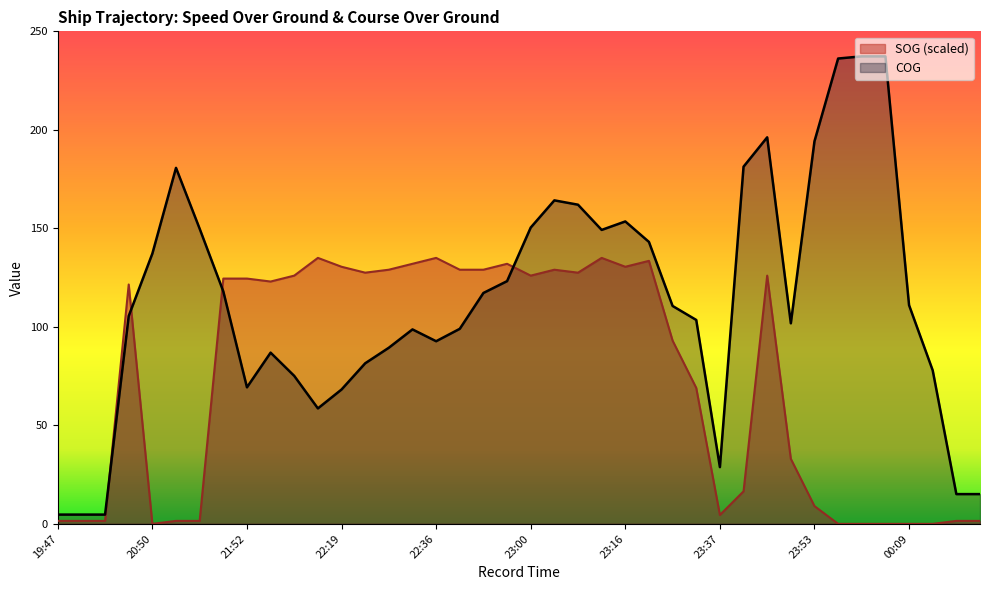

Reading left to right, what are all the values shown in this chart?

SOG: 1.5	1.5	1.5	121.5	0.0	1.5	1.5	124.5	124.5	123.0	126.0	135.0	130.5	127.5	129.0	132.0	135.0	129.0	129.0	132.0	126.0	129.0	127.5	135.0	130.5	133.5	93.0	69.0	4.5	16.5	126.0	33.0	9.0	0.0	0.0	0.0	0.0	0.0	1.5	1.5
COG: 4.7	4.7	4.7	105.5	137.2	180.7	149.8	118.0	69.3	86.9	75.1	58.6	68.2	81.5	89.4	98.7	92.7	99.0	117.2	123.2	150.4	164.2	162.0	149.2	153.5	143.1	110.6	103.5	28.8	181.3	196.2	101.8	194.2	236.2	237.3	237.3	111.0	77.9	15.1	15.1